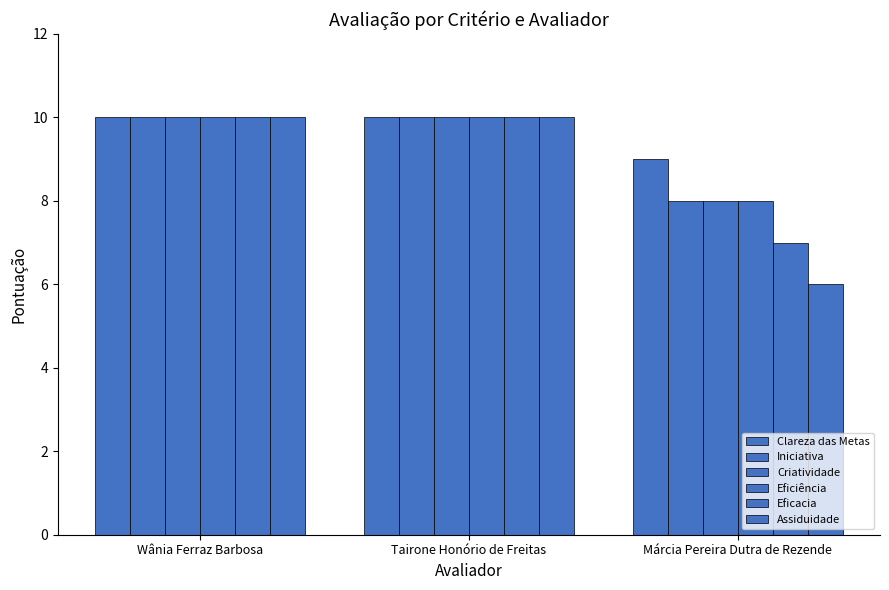

At which label is Eficiência closest to 9?

Wânia Ferraz Barbosa